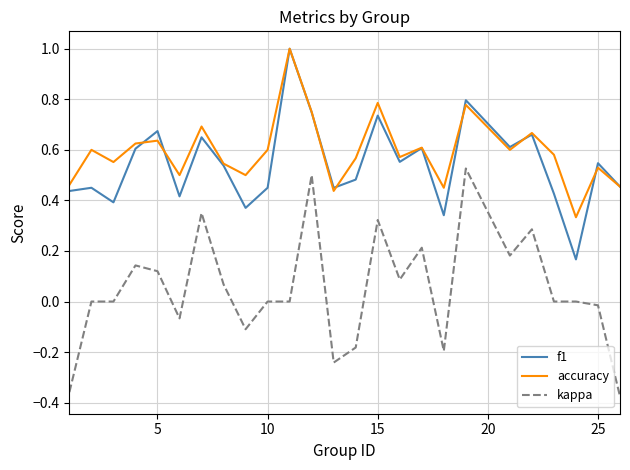

What is the greatest value displayed?

1.0